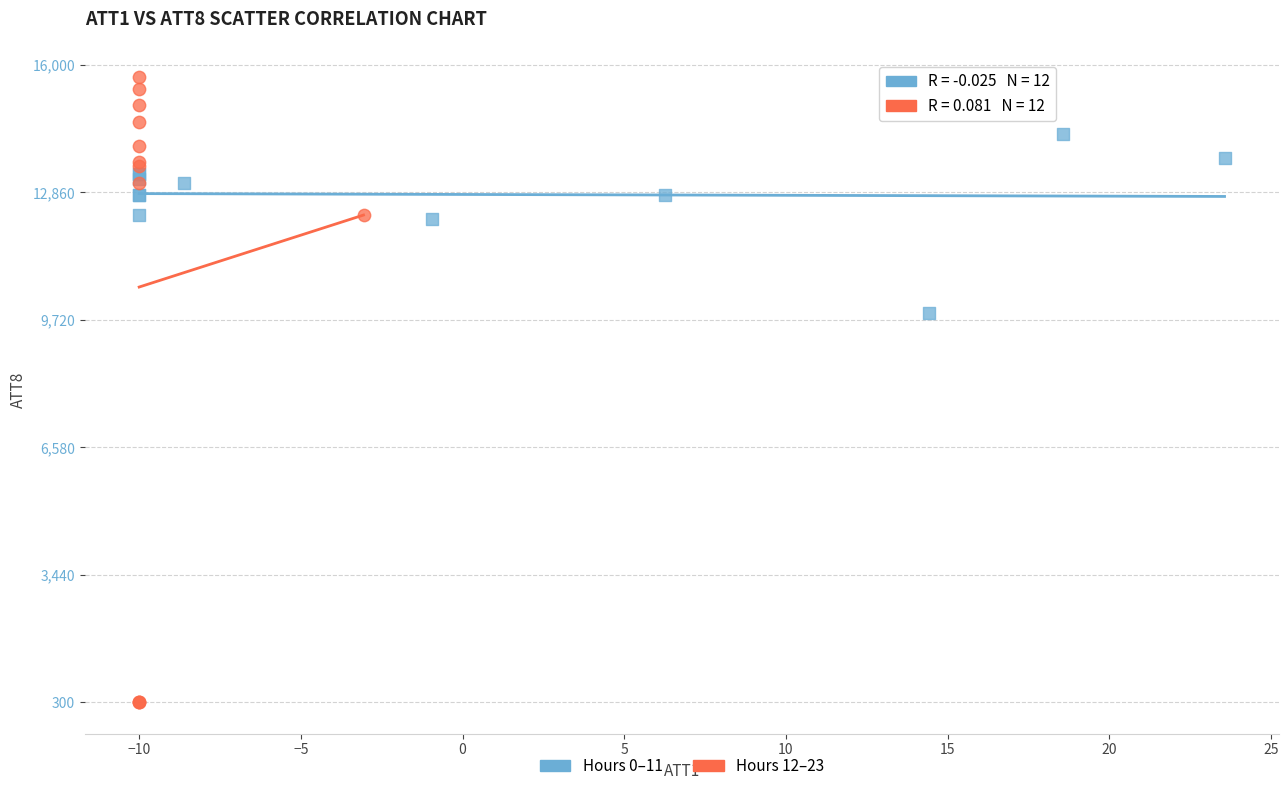

Which series has the widest spread of Y values?

Hours 12–23